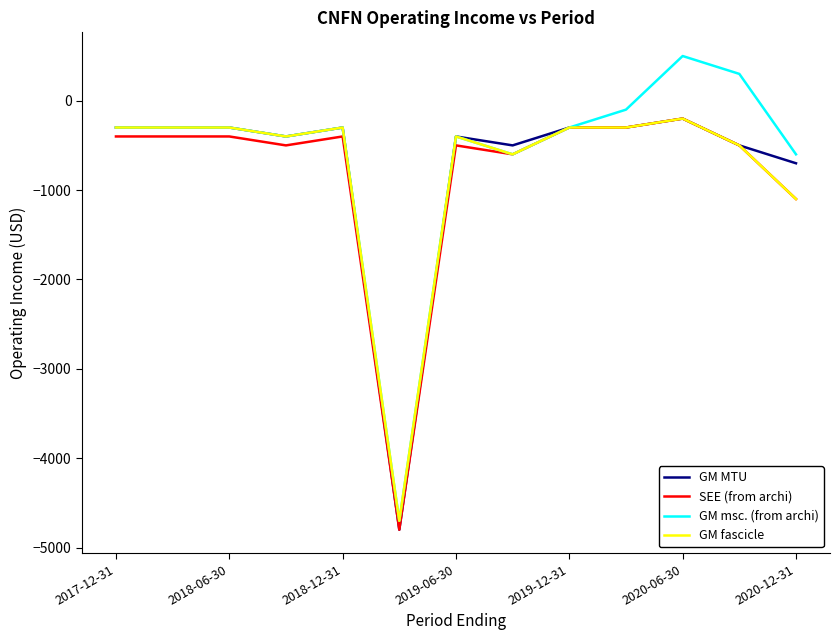

What is the lowest value of the GM fascicle series?

-4700